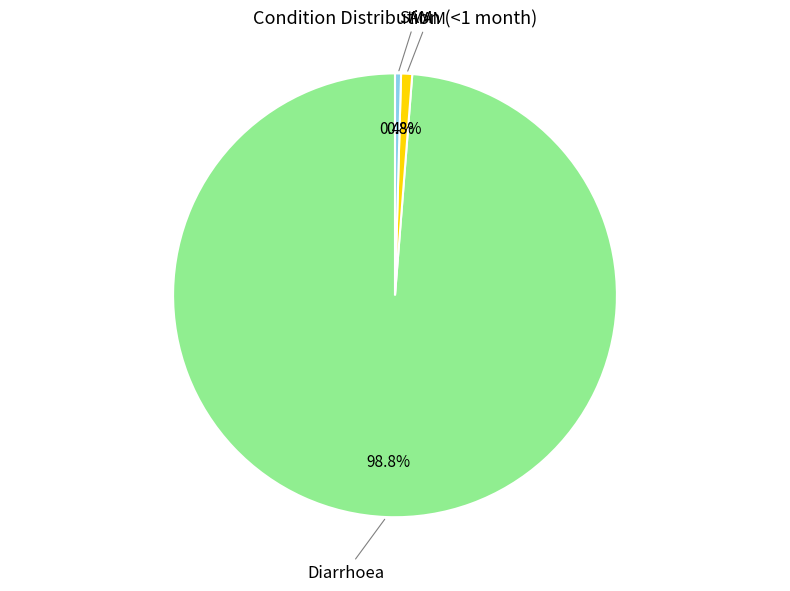

How many segments does this pie chart have?

3